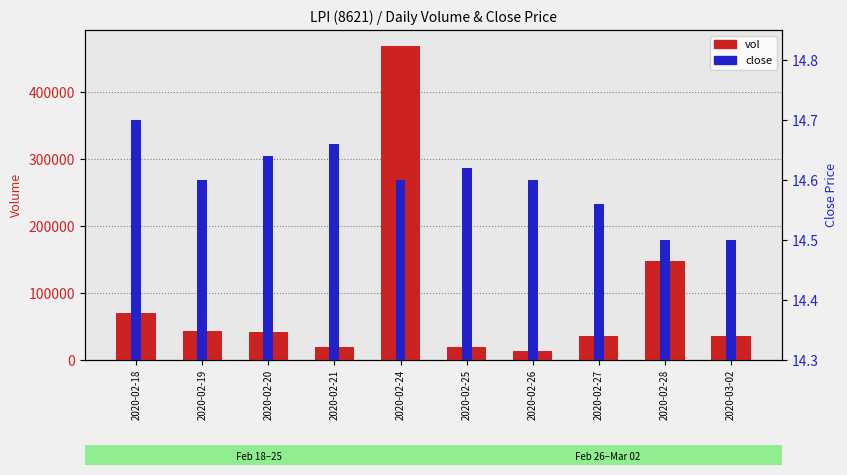

List the series in order of their peak value, highest first.

vol, close